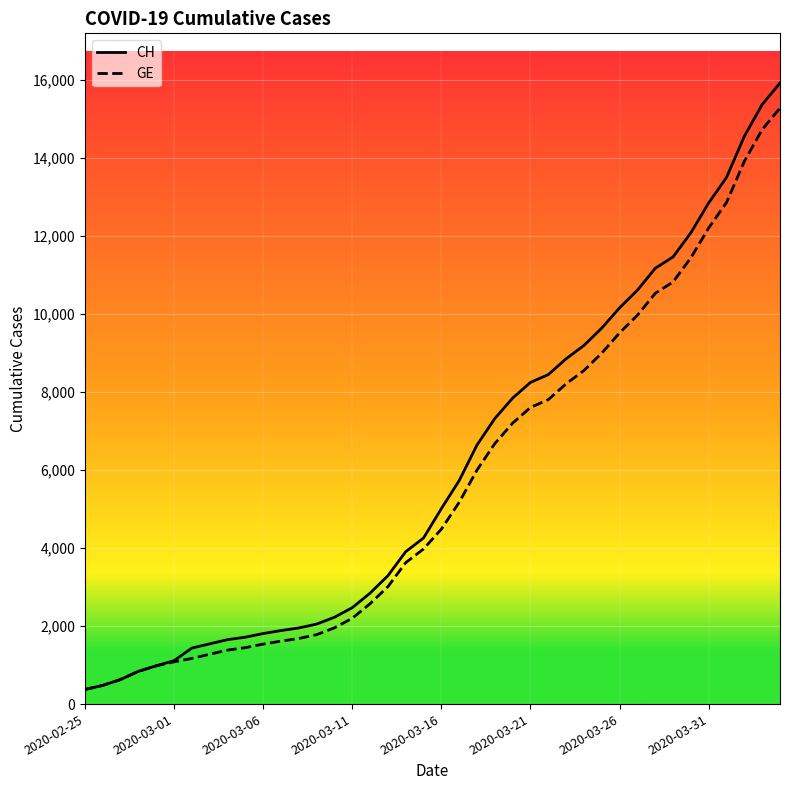

What is the maximum value shown in the chart?

15926